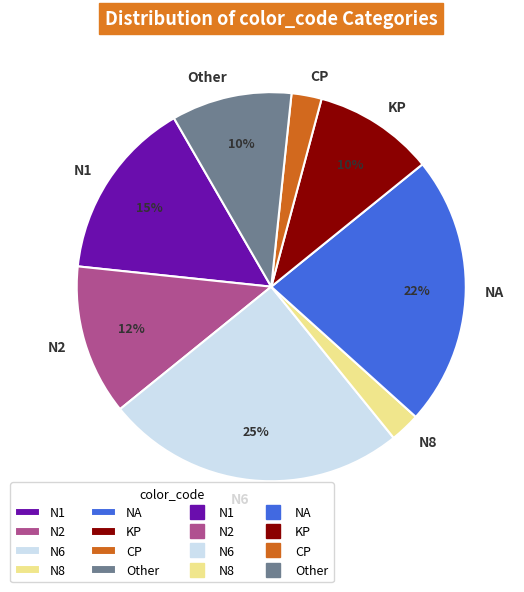

To the nearest percent, what is the average slice percentage?

12%